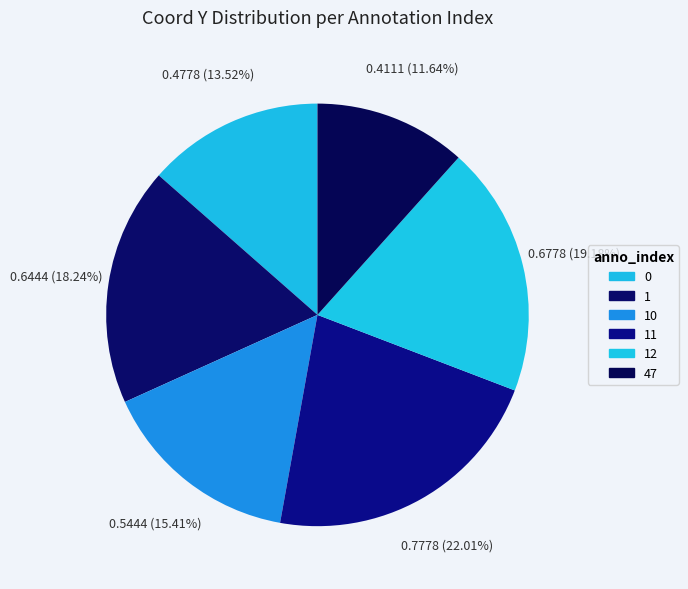

Does any single category account for the majority?

No